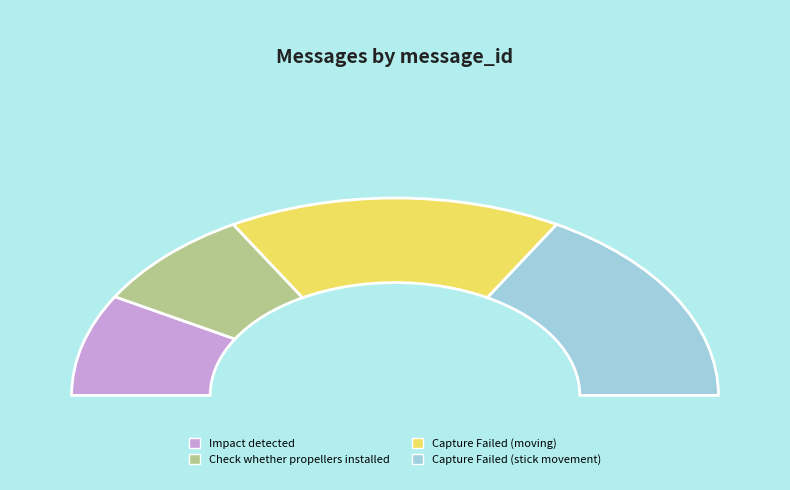

How many slices are in this pie chart?

4